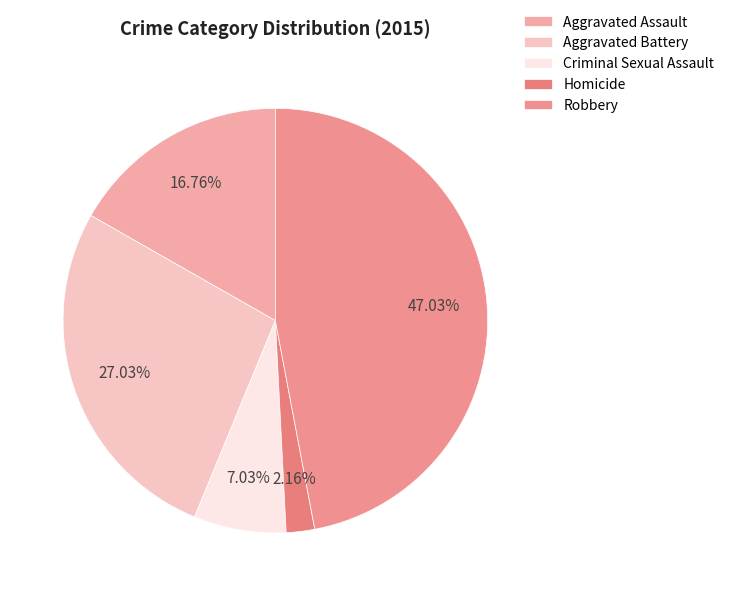

Is there any slice that represents more than half of the pie?

No